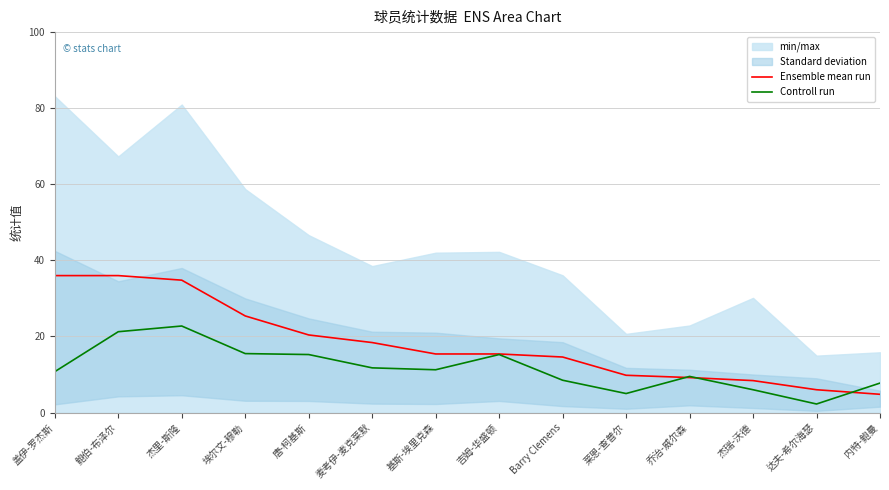

What is the difference between the highest and lowest values at 内特-鲍曼?

3.0